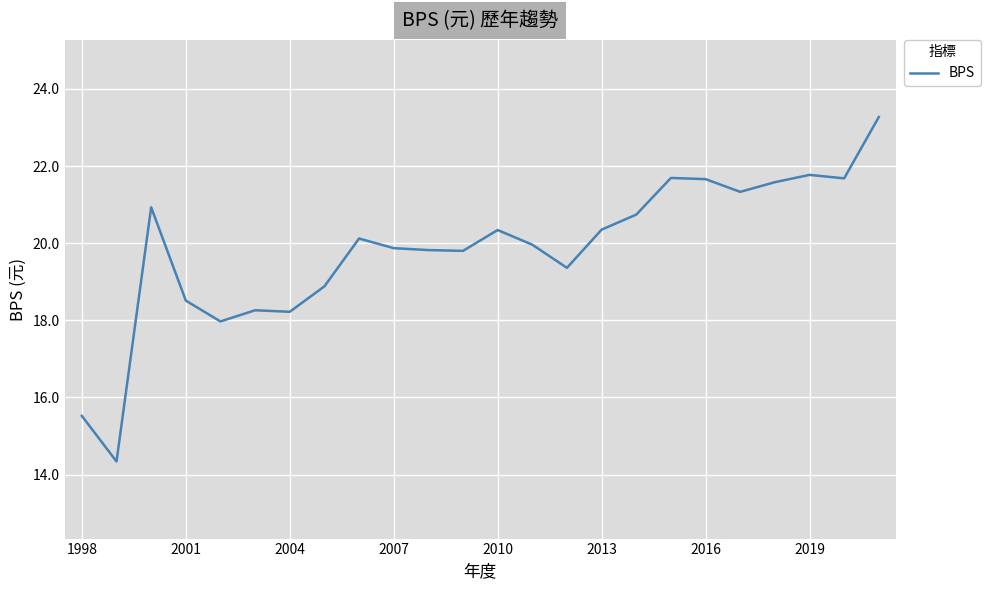

What is the minimum value shown in the chart?

14.3